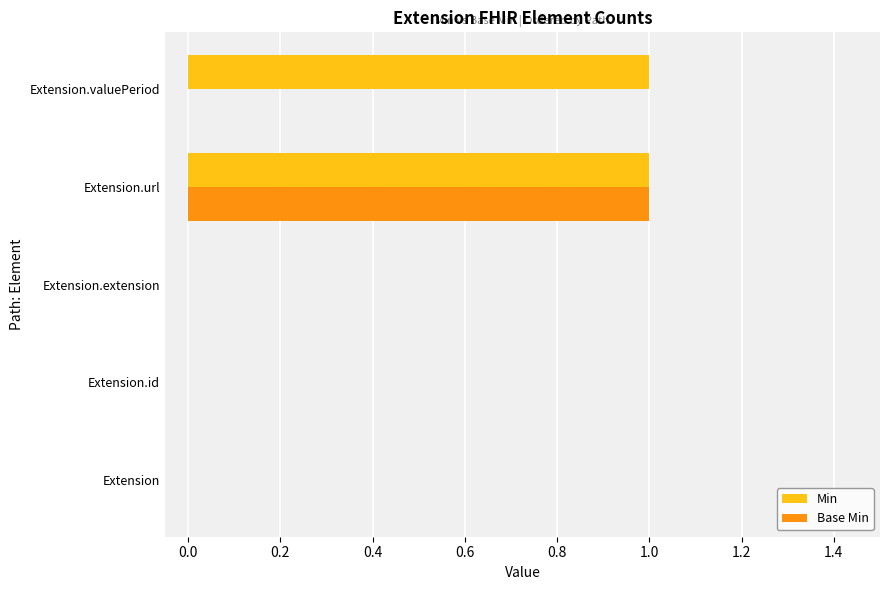

What is the sum of all Min values?

2